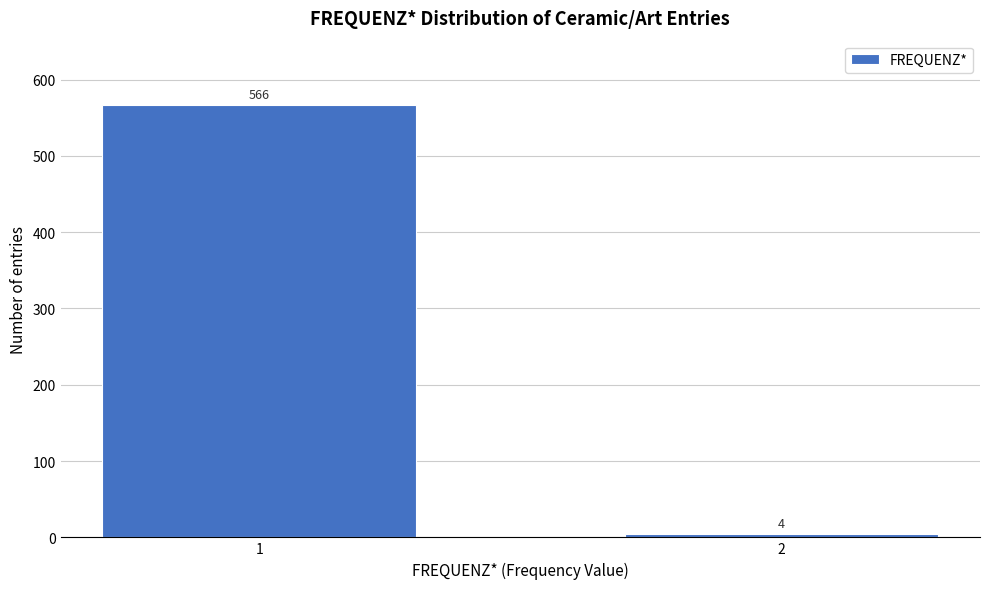

Reading left to right, extract all data points from this chart.

1=566	2=4